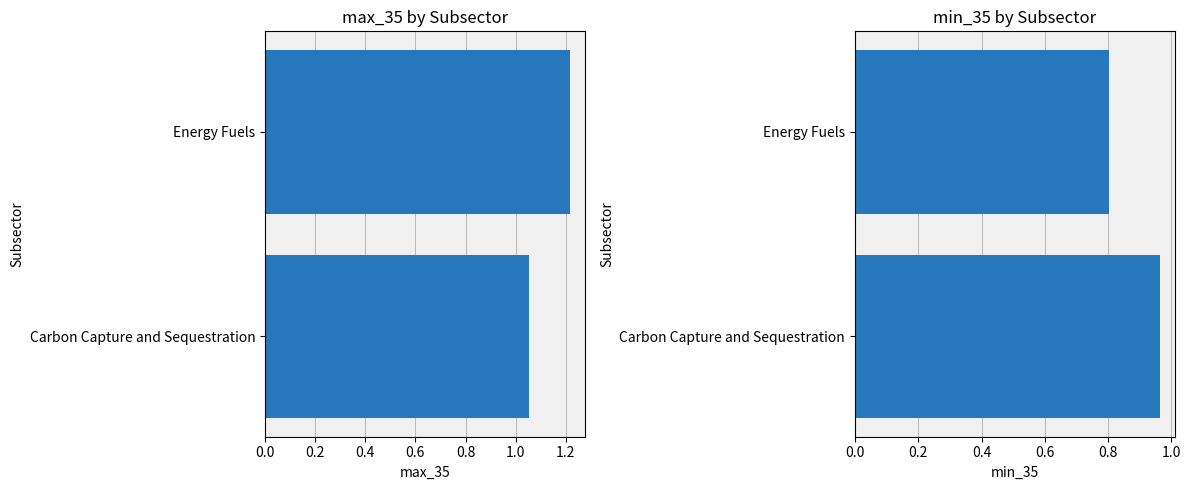

Which series changed the most between Carbon Capture and Sequestration and Energy Fuels?

max_35